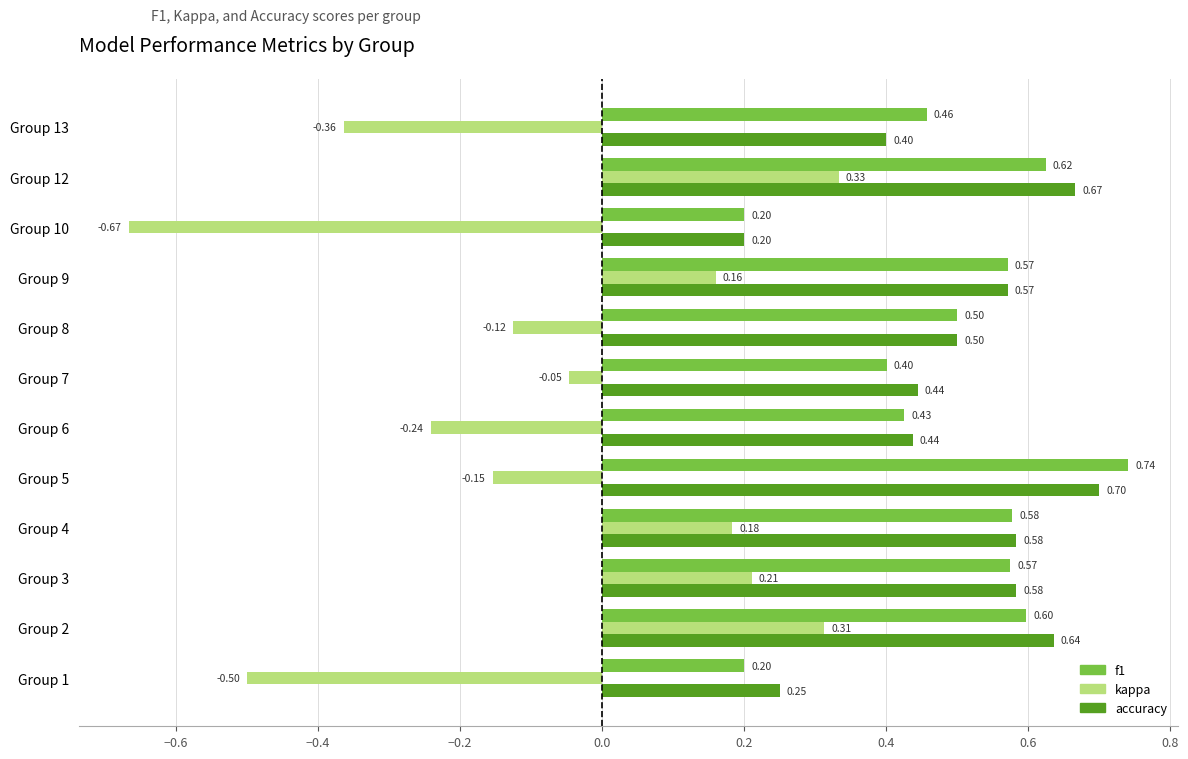

Which series has the largest range (max minus min)?

kappa